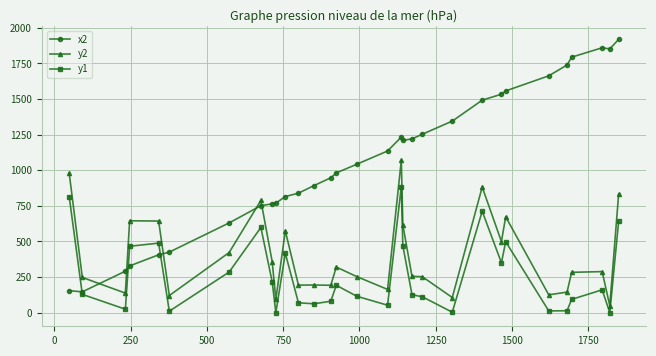

Rank the series by their maximum value, from highest to lowest.

x2, y2, y1